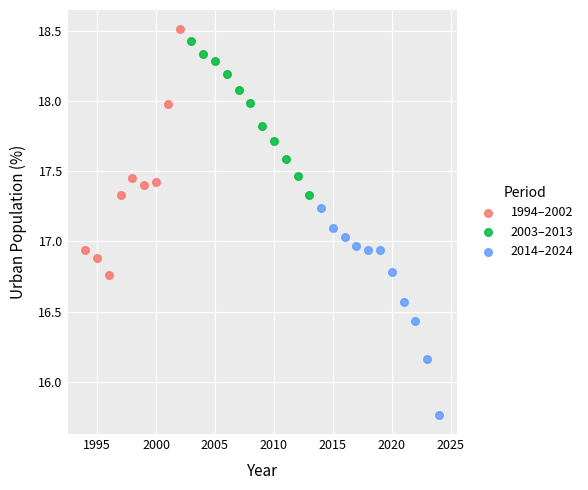

Which series reaches the minimum Y coordinate?

2014–2024